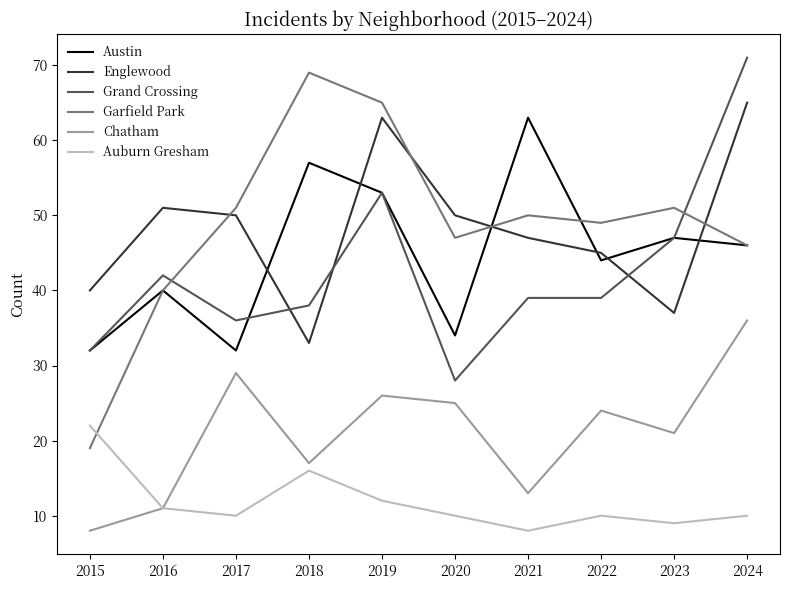

Reading left to right, extract all data points from this chart.

Austin: 32	40	32	57	53	34	63	44	47	46
Englewood: 40	51	50	33	63	50	47	45	37	65
Grand Crossing: 32	42	36	38	53	28	39	39	47	71
Garfield Park: 19	40	51	69	65	47	50	49	51	46
Chatham: 8	11	29	17	26	25	13	24	21	36
Auburn Gresham: 22	11	10	16	12	10	8	10	9	10